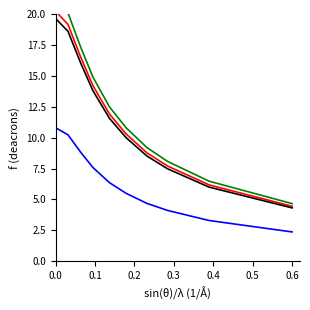

True or false: Y and Y_lower intersect in this chart.

False